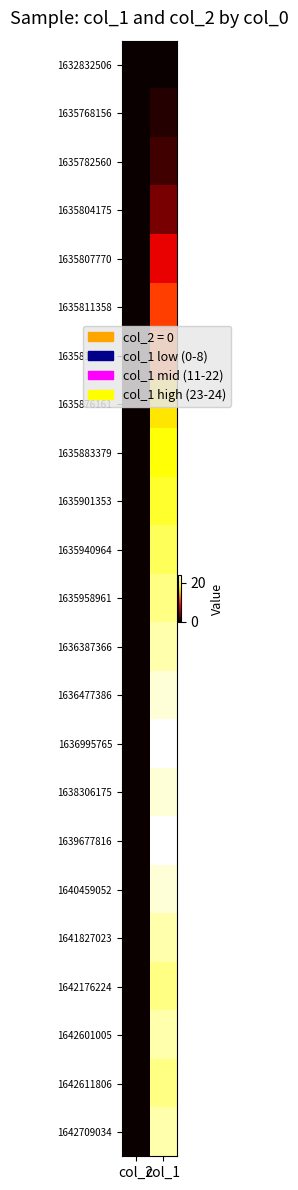

At how many categories does at least one series exceed 23?

1